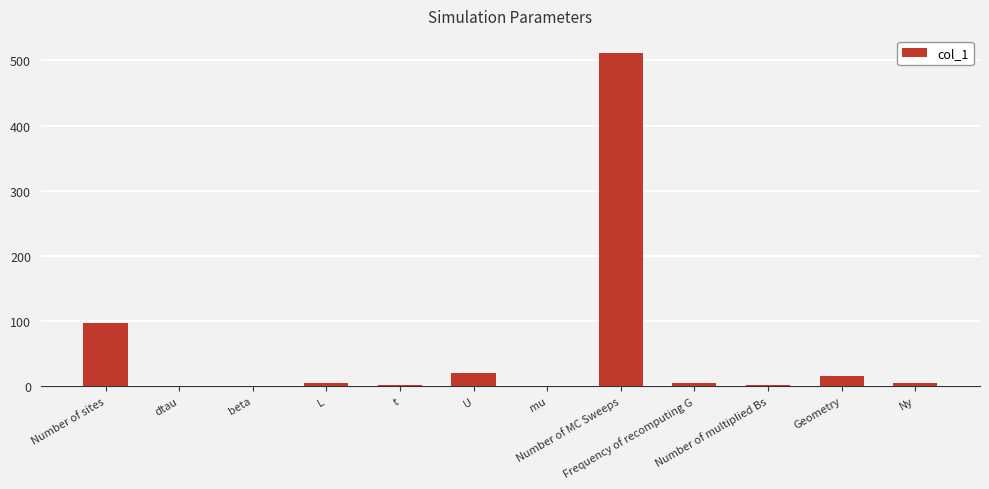

Reading left to right, list all the values displayed in this chart.

Number of sites=96.0	dtau=0.1	beta=0.2	L=4.0	t=1.0	U=20.0	mu=0.3	Number of MC Sweeps=512.0	Frequency of recomputing G=4.0	Number of multiplied Bs=1.0	Geometry=15.0	Ny=4.0